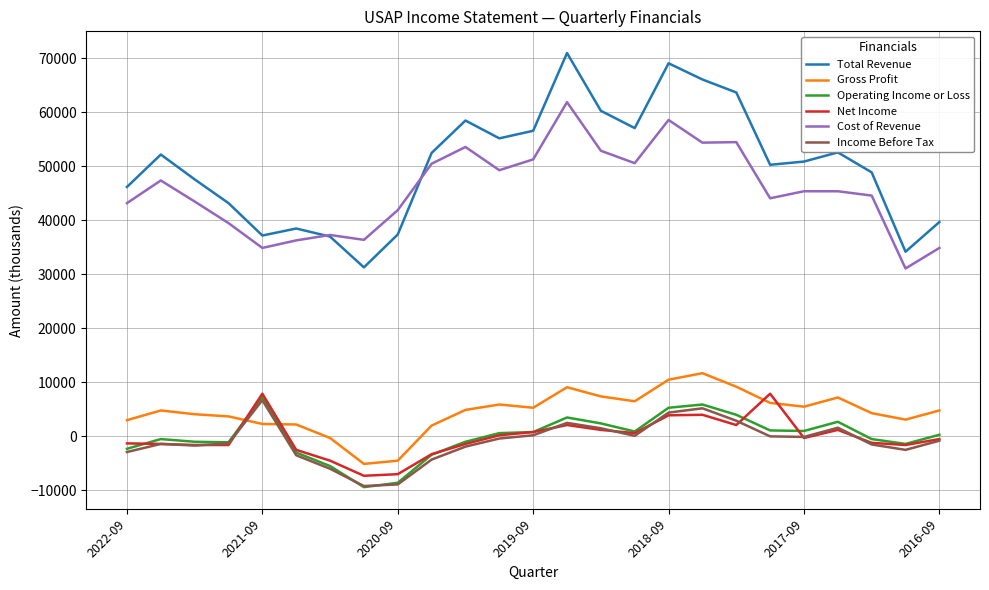

True or false: Net Income has more than 1 points higher than both neighbors.

True